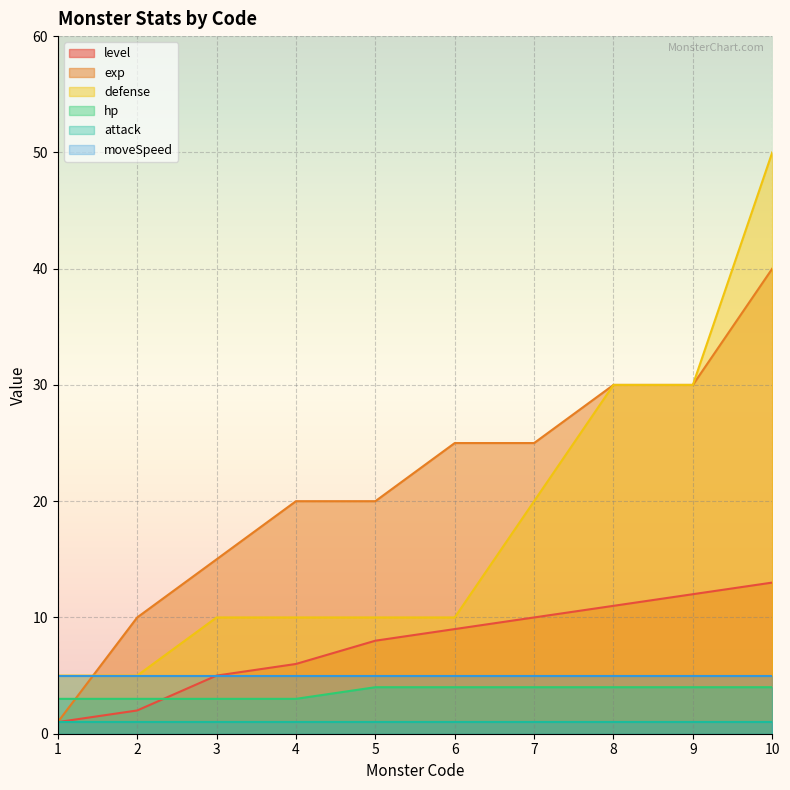

True or false: defense and level cross at least once.

False